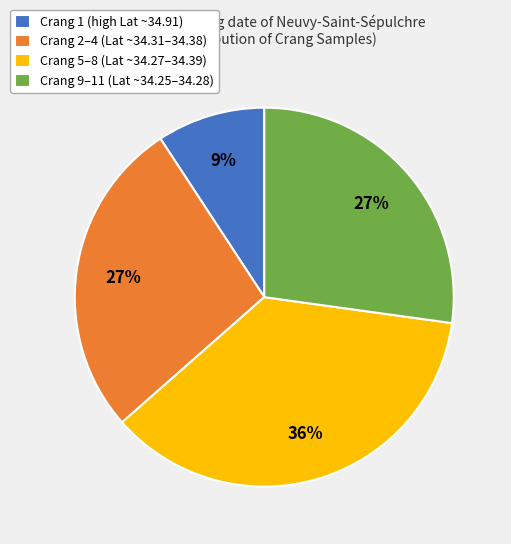

Do Crang 2–4 (Lat ~34.31–34.38) and Crang 5–8 (Lat ~34.27–34.39) together represent more than half of the pie?

Yes